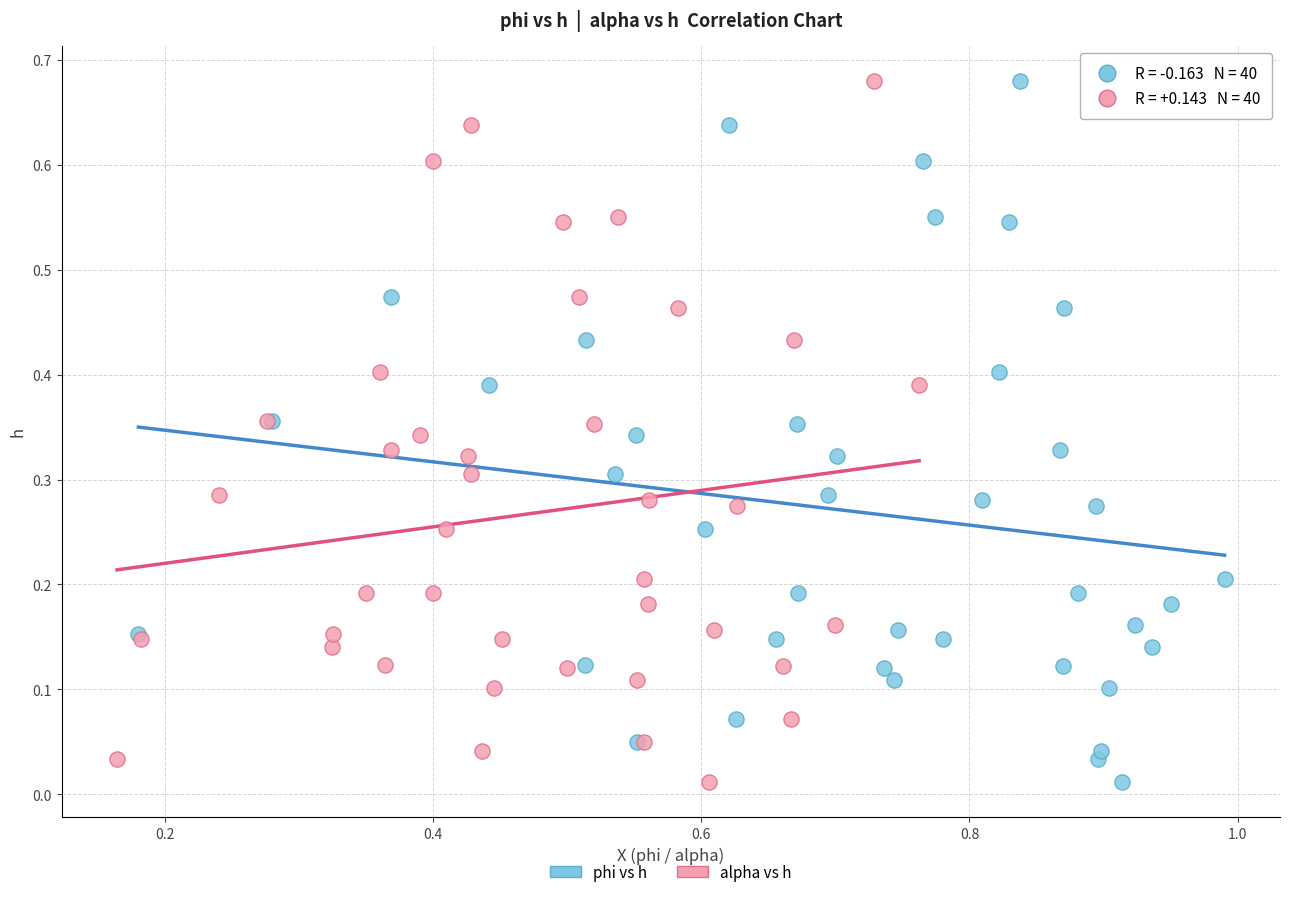

What are all the series names shown in the legend?

phi vs h, alpha vs h